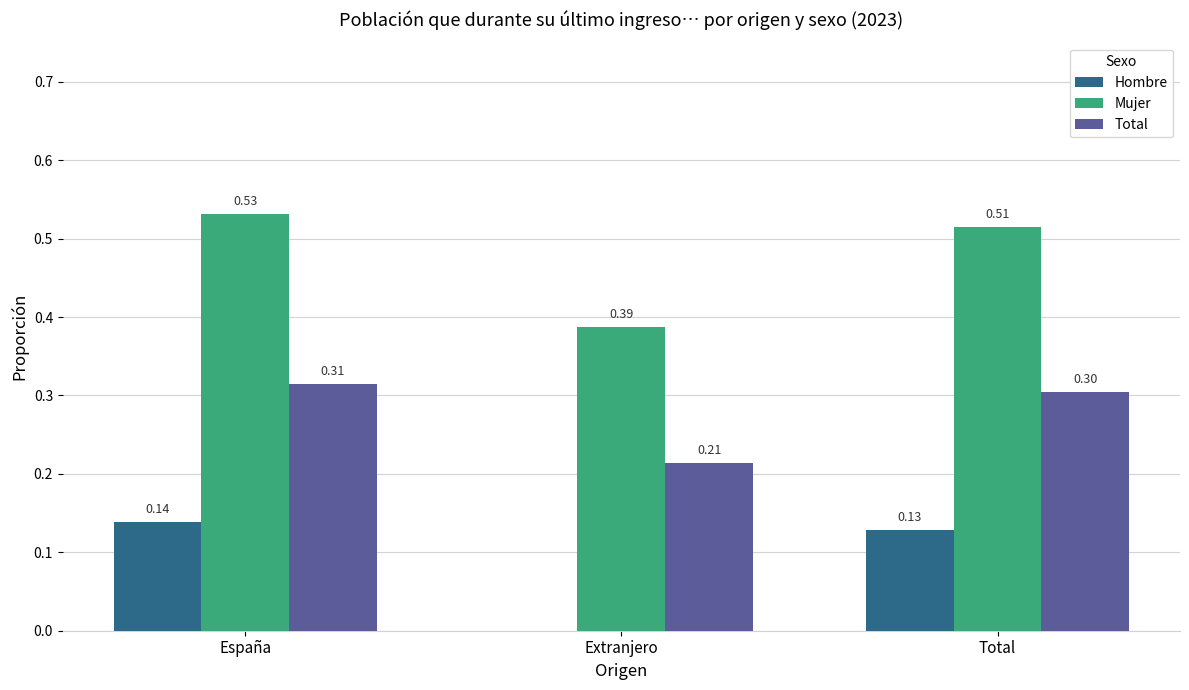

Which series has the largest total across all categories?

Mujer